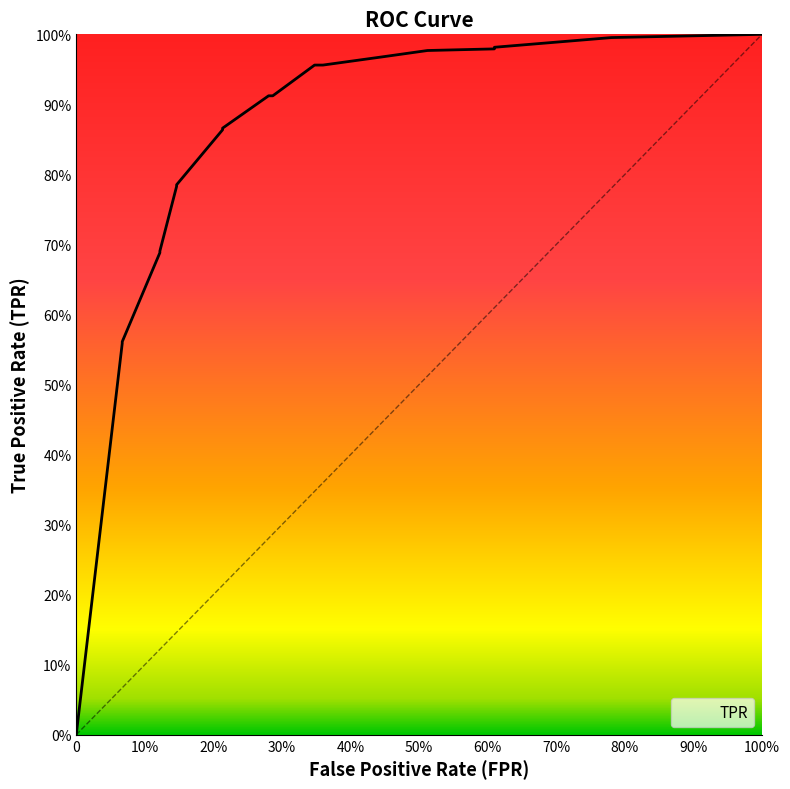

Which has a higher value, 0.6097560975609756 or 0?

0.6097560975609756